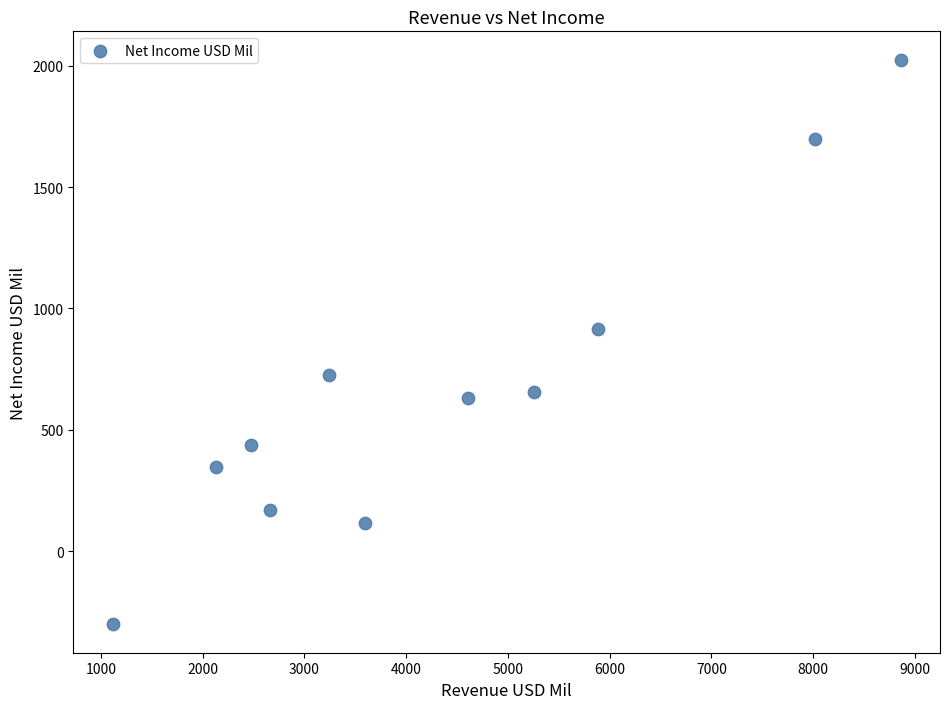

What is the range of Y values (max minus min)?

2327